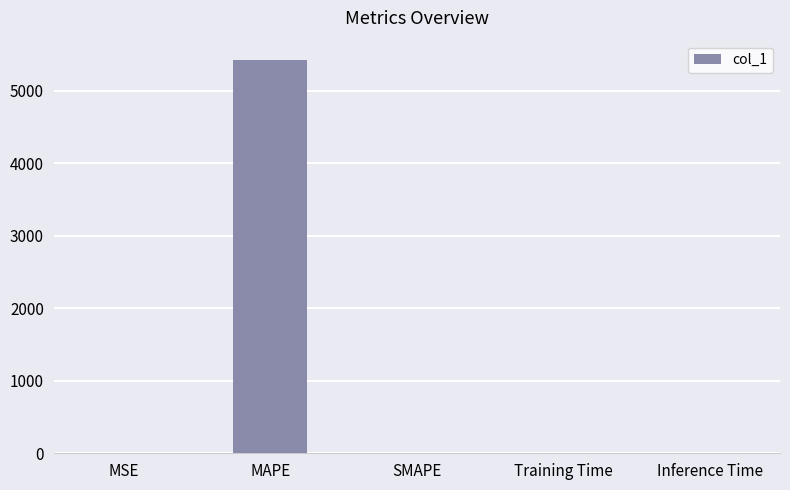

Is it true that the value at SMAPE is 0.0?

True